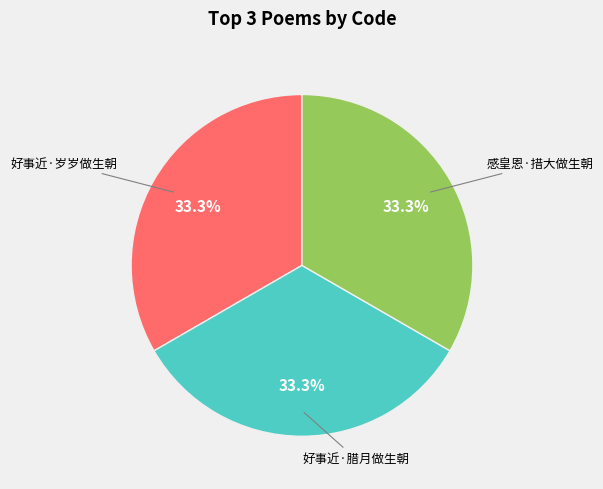

Is there any slice that represents more than half of the pie?

No